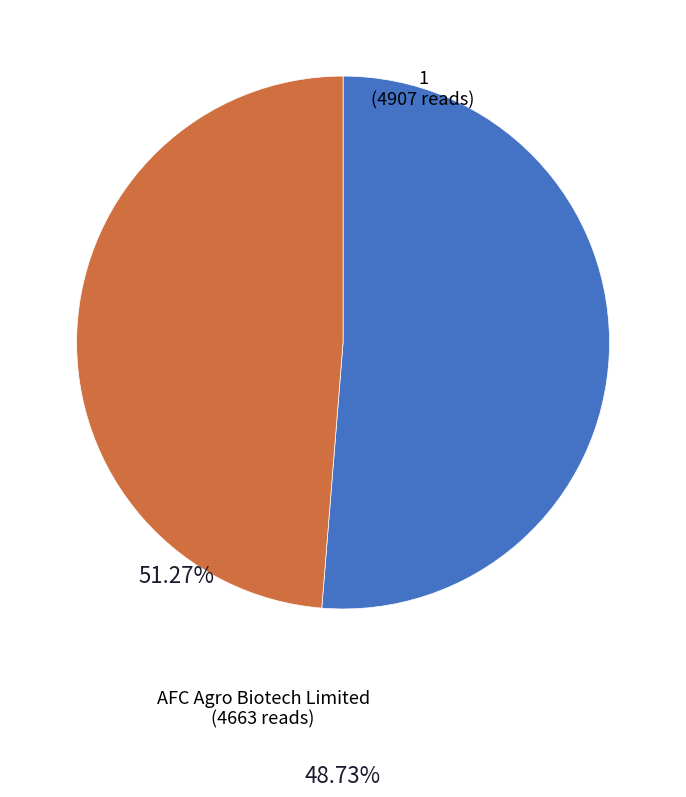

How many slices are in this pie chart?

2